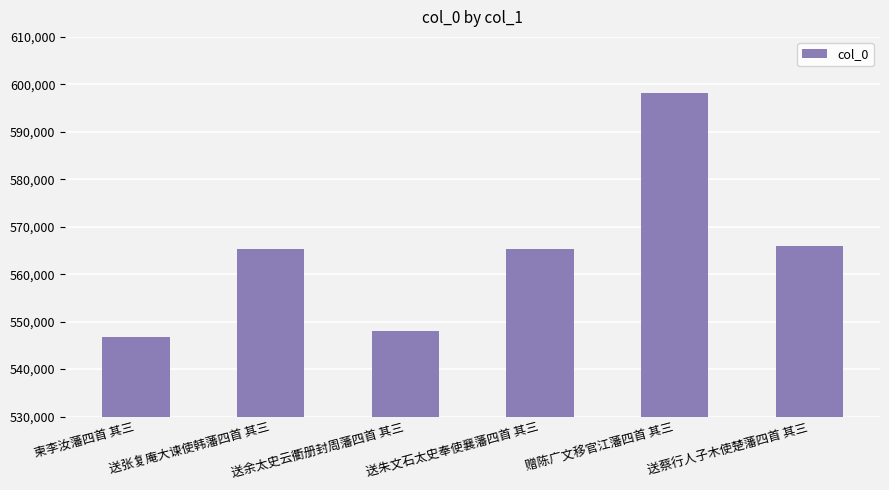

Is it true that the value at 送蔡行人子木使楚藩四首 其三 is 335938?

False